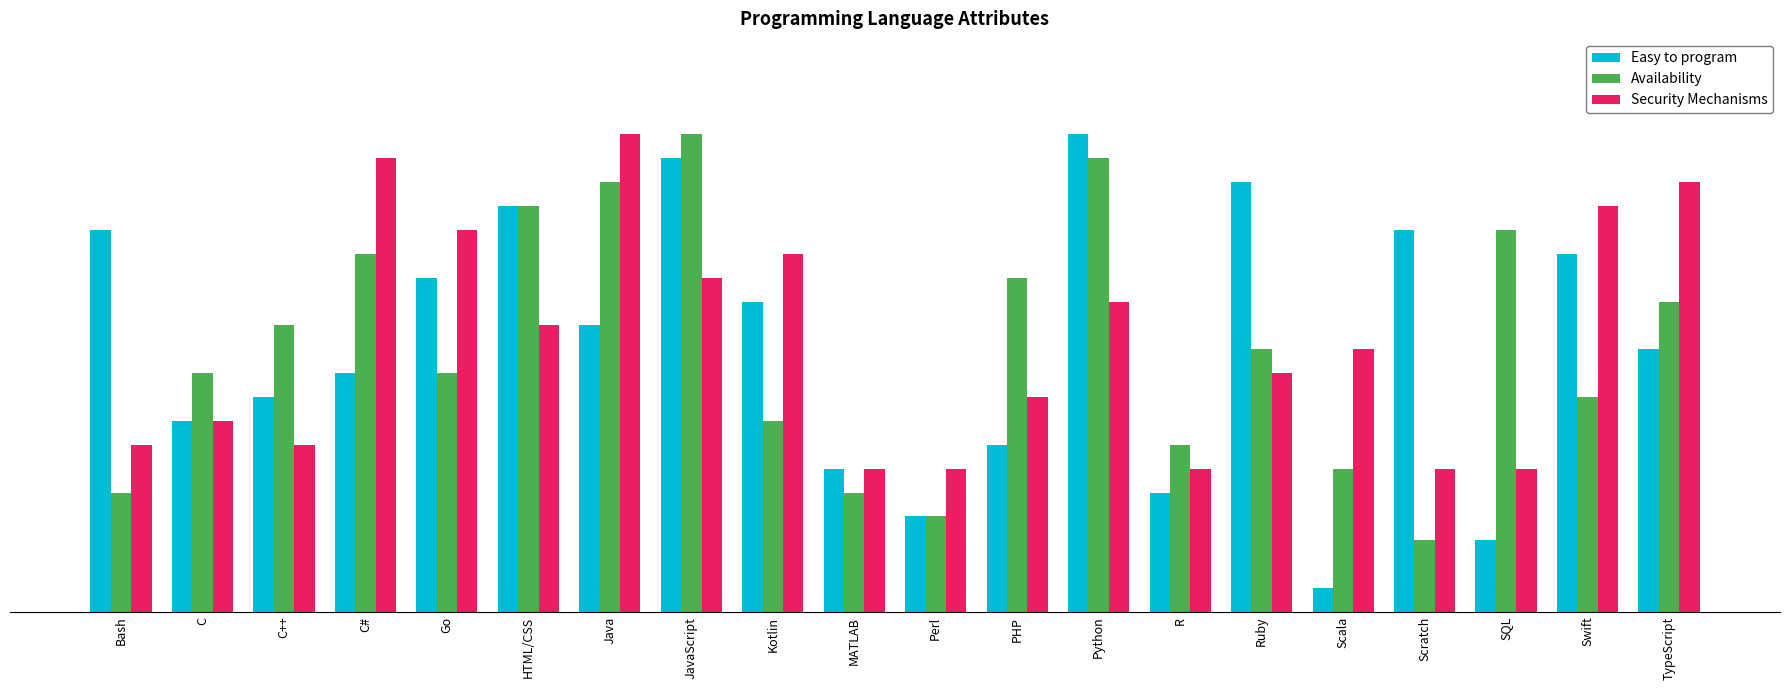

Does the chart contain stacked bars?

No